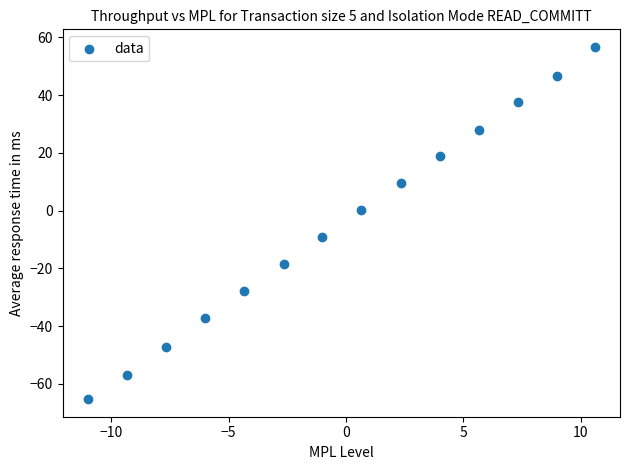

What is the range of Y values (max minus min)?

122.0